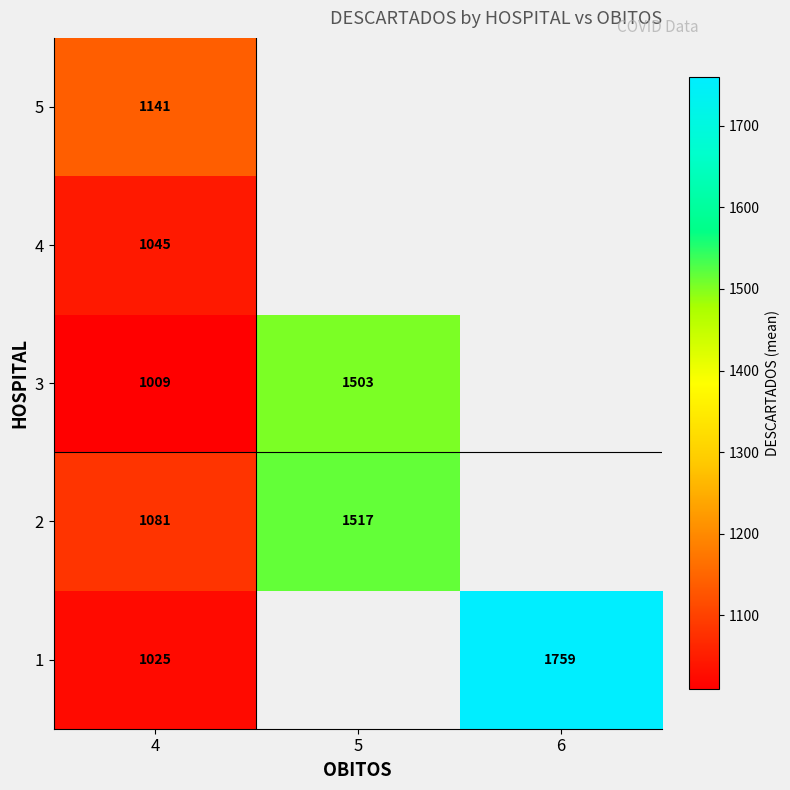

What is the spread (max minus min) of values at 4?

132